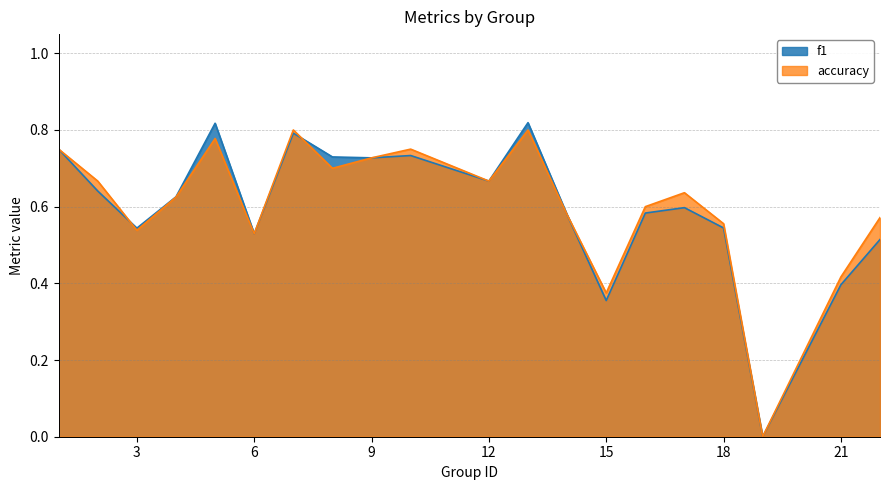

In f1, how many points are higher than both neighbors (excluding endpoints)?

5